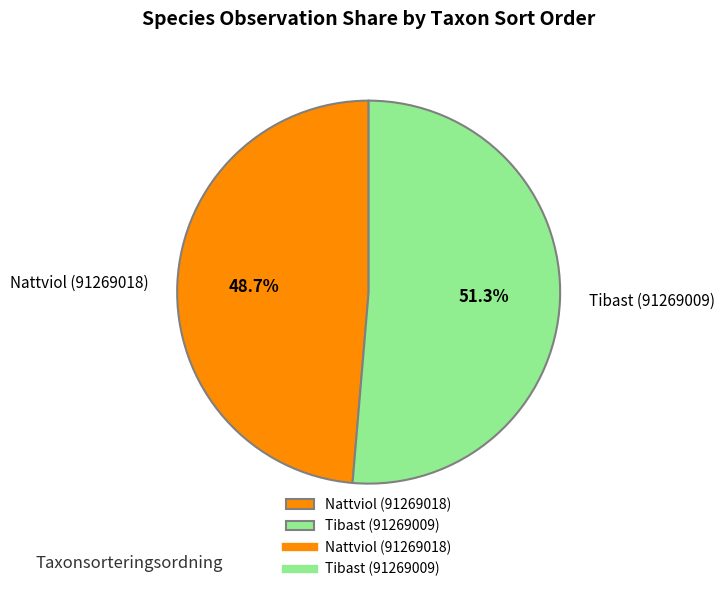

What is the smallest slice in the pie chart?

Nattviol (91269018)